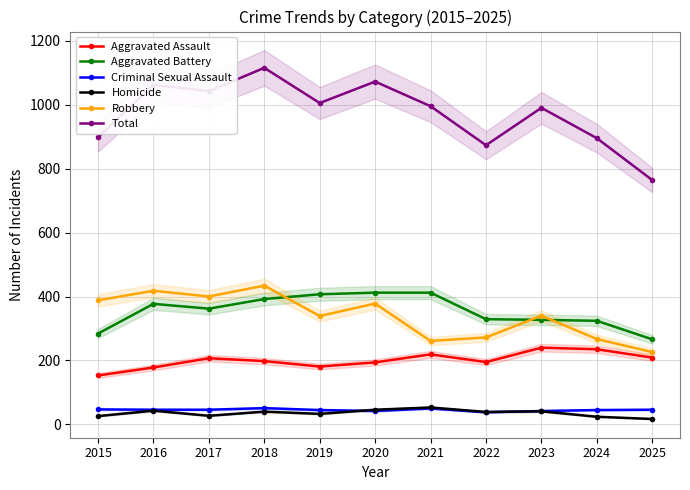

True or false: Total and Aggravated Battery intersect in this chart.

False